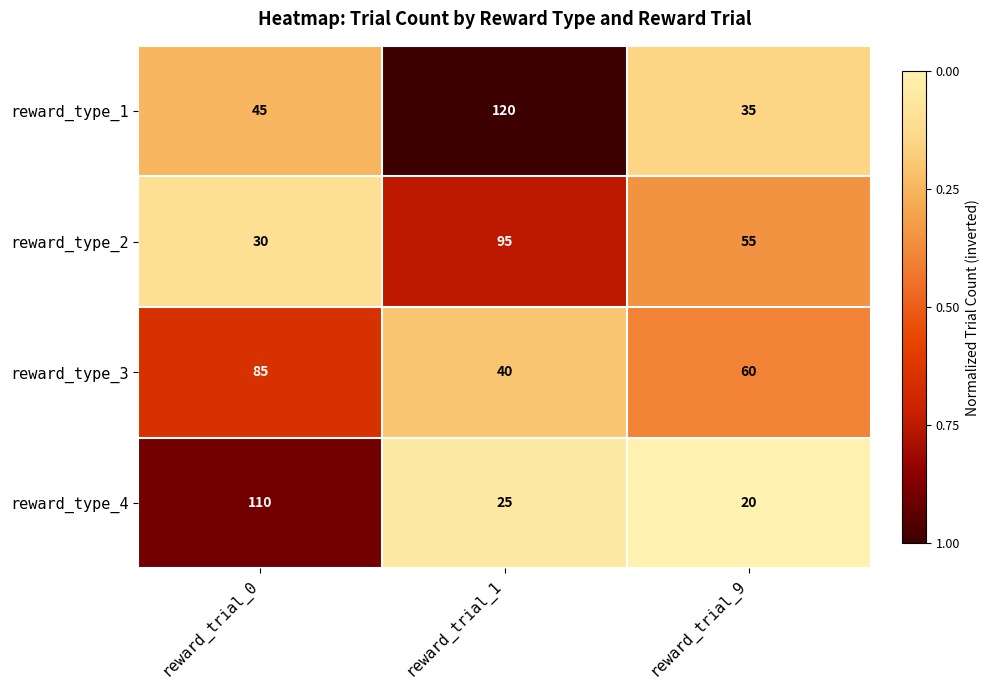

What is the difference between the reward_type_2 values at reward_trial_0 and reward_trial_9?

25